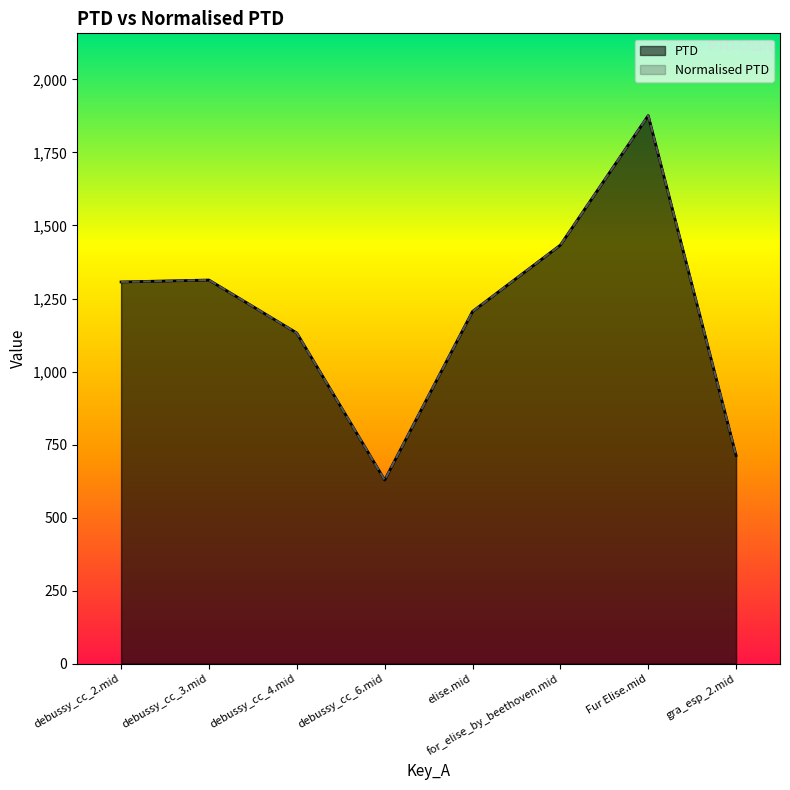

What is the sum of all Normalised PTD values?

9608.2